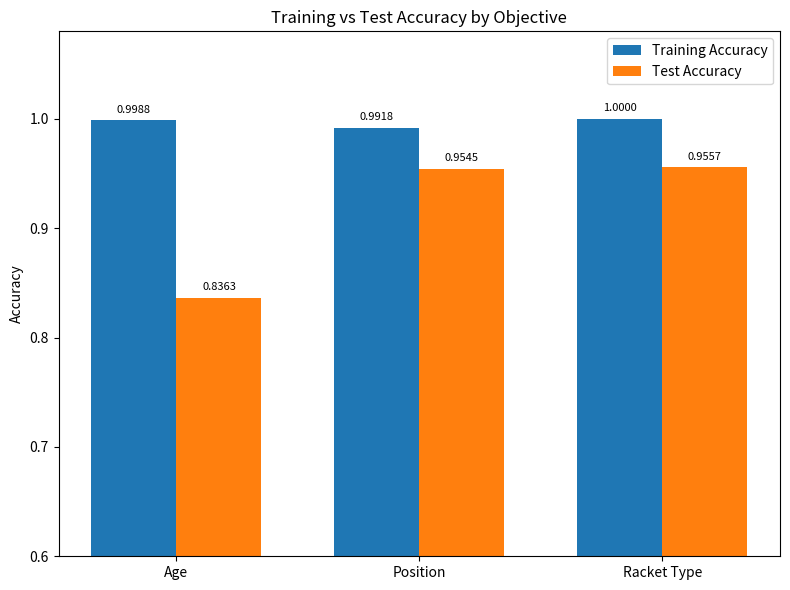

Where is Training Accuracy nearest to the value 0?

Position